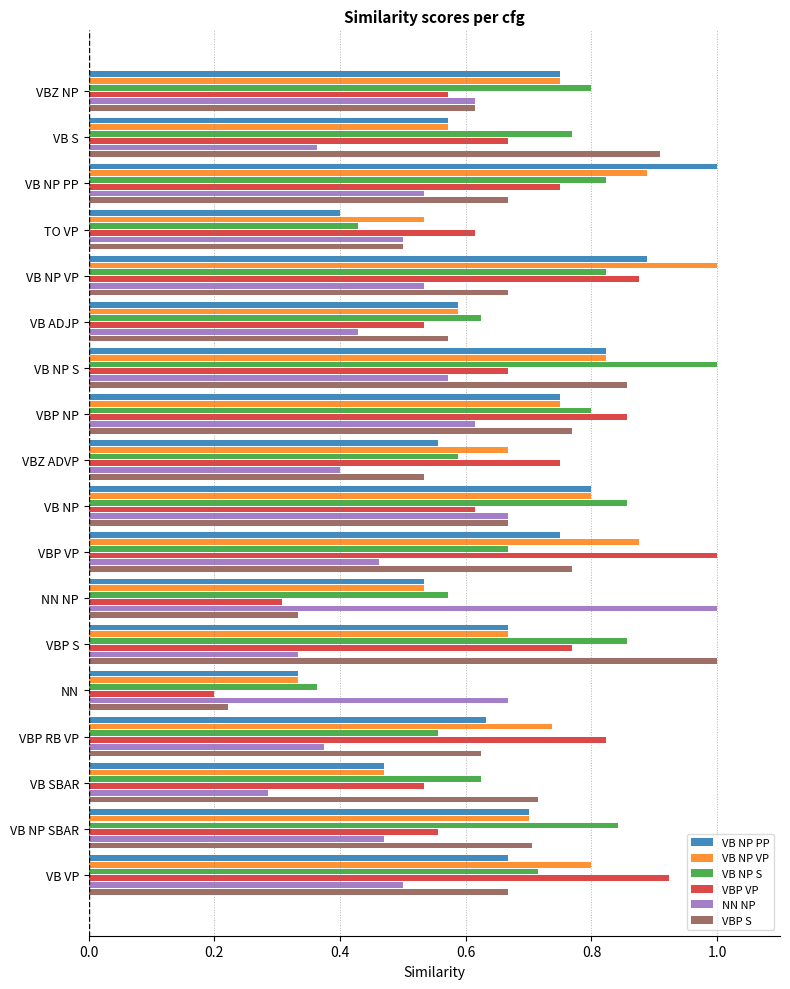

Is it true that NN NP equals 0.2 at VBZ ADVP?

False